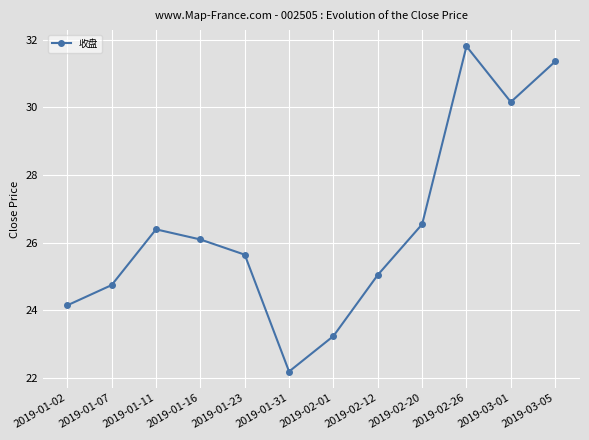

What is the sum of all values?

317.3